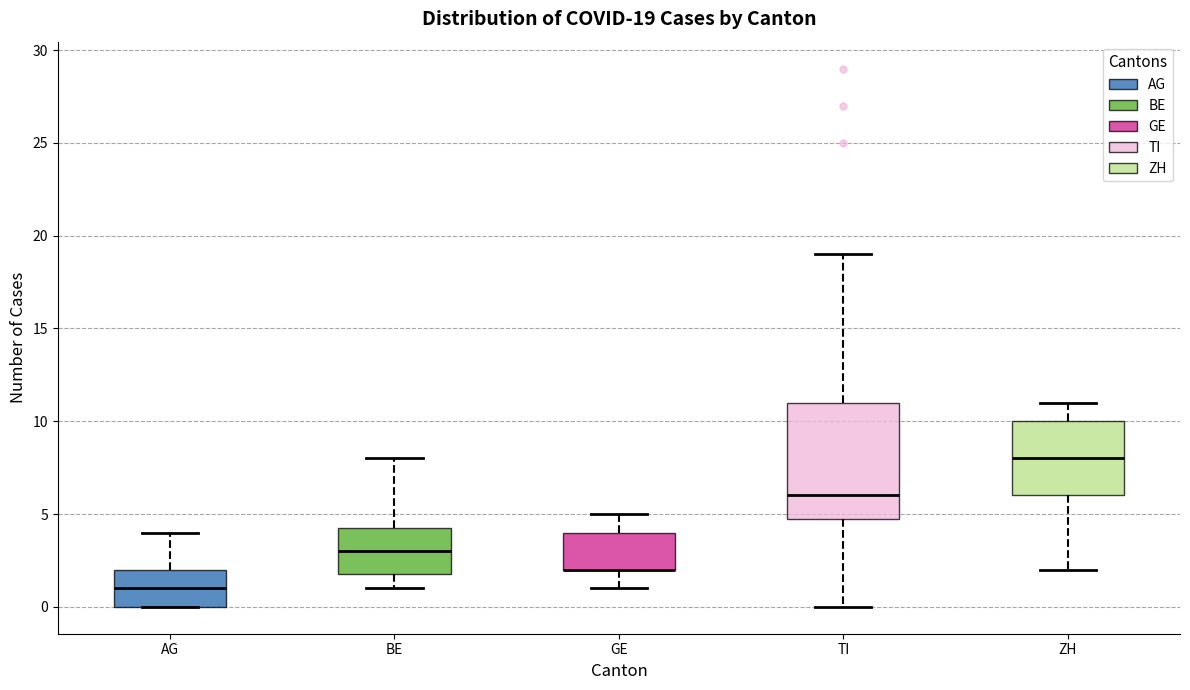

Comparing the boxes themselves (not the whiskers), which one is the tallest?

TI